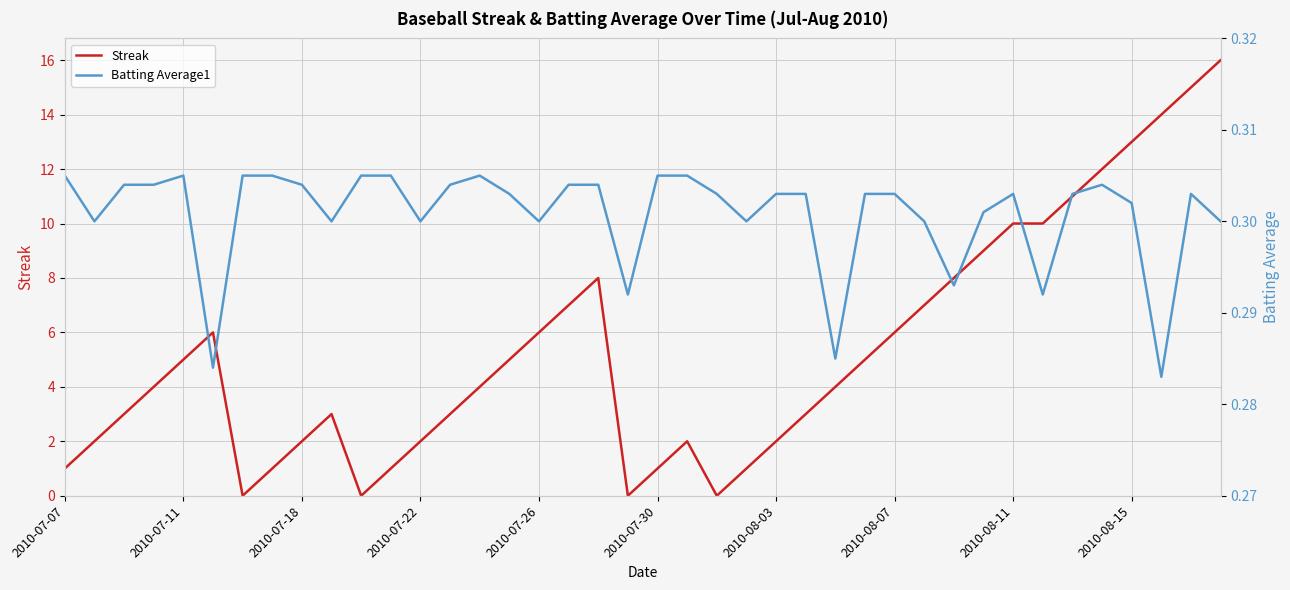

The Streak series shows 2 at 2010-08-03. True or false?

True